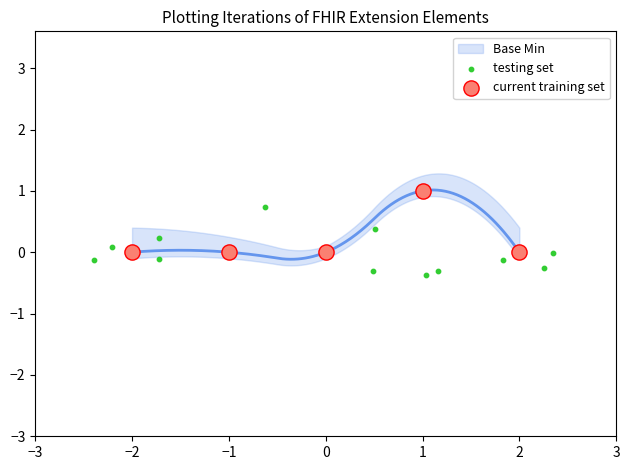

Which series contains the lowest Y value?

testing set